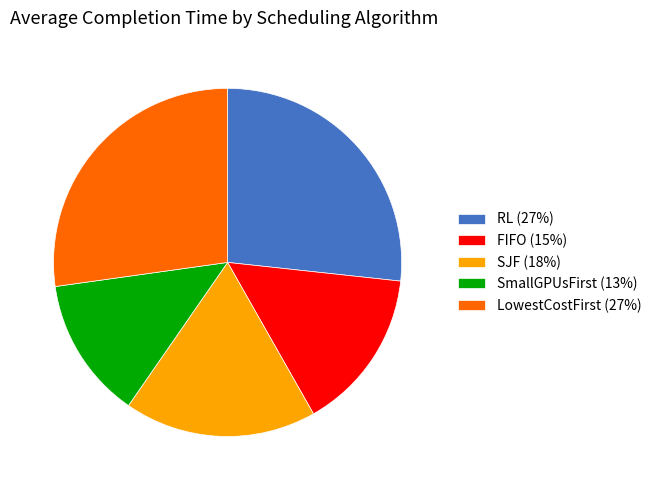

How many slices are in this pie chart?

5